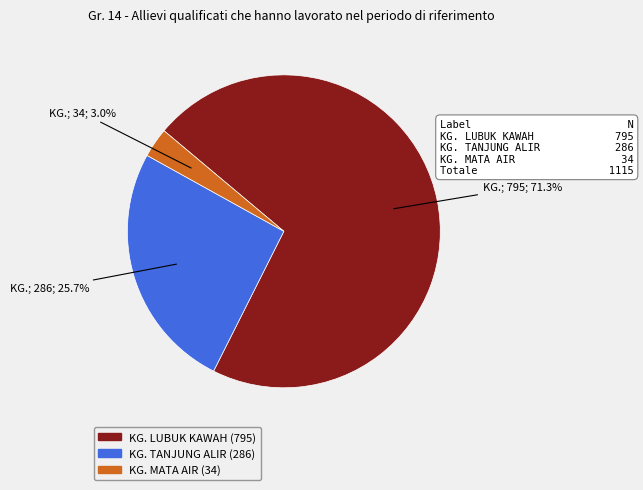

What is the ratio of the value at KG. TANJUNG ALIR to the value at KG. LUBUK KAWAH?

0.4